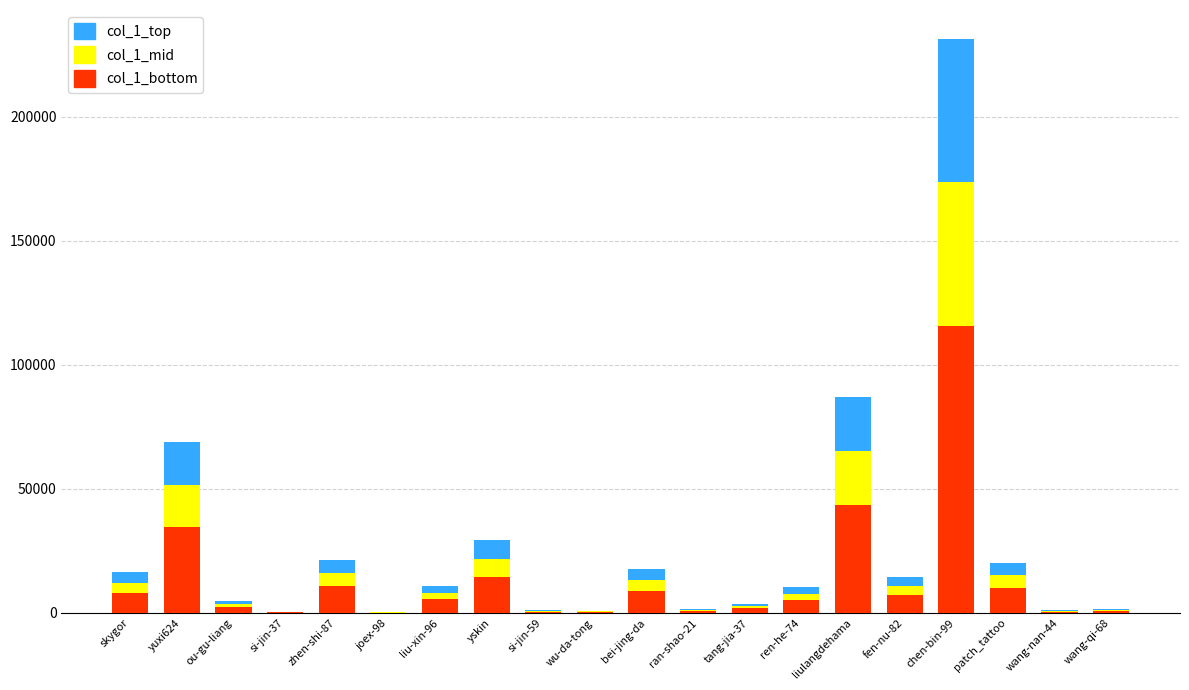

What is the total value across all series at liulangdehama?

87114.0